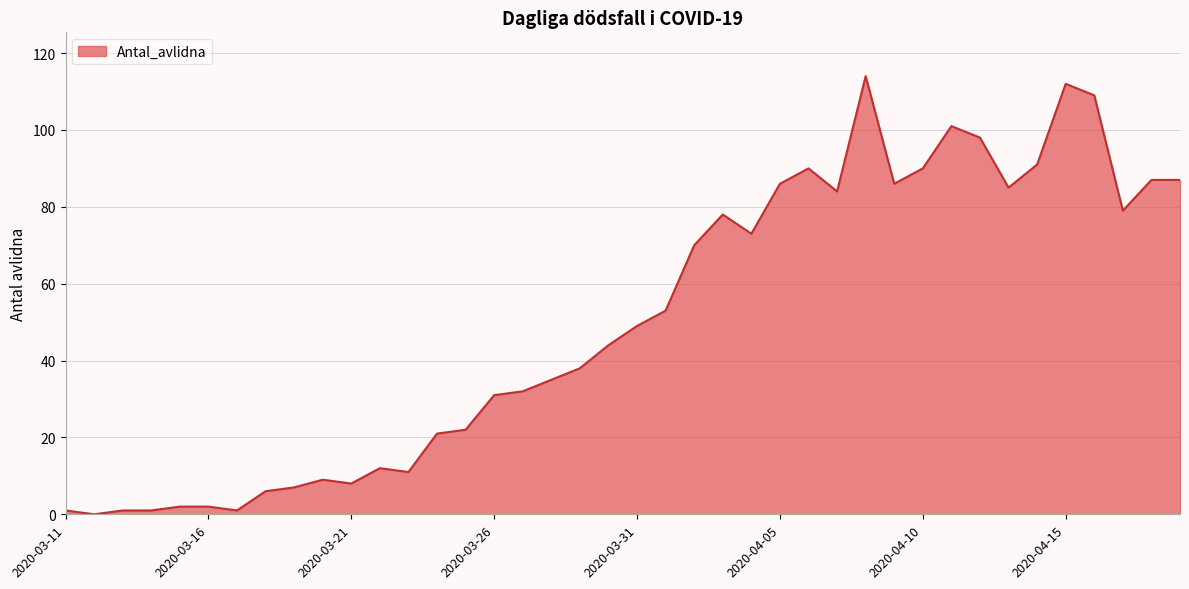

What is the maximum value shown in the chart?

114